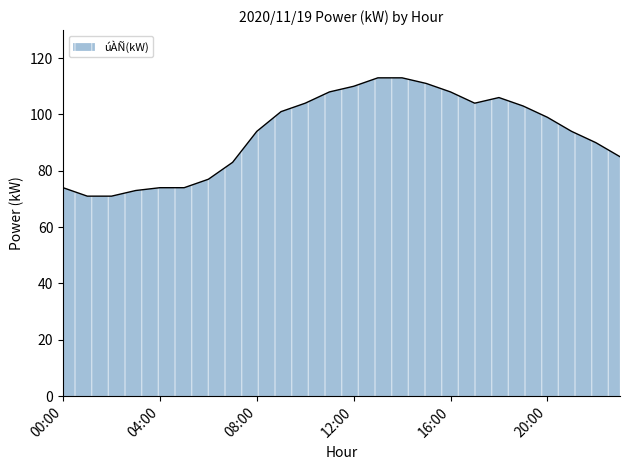

What is the smallest value displayed?

71